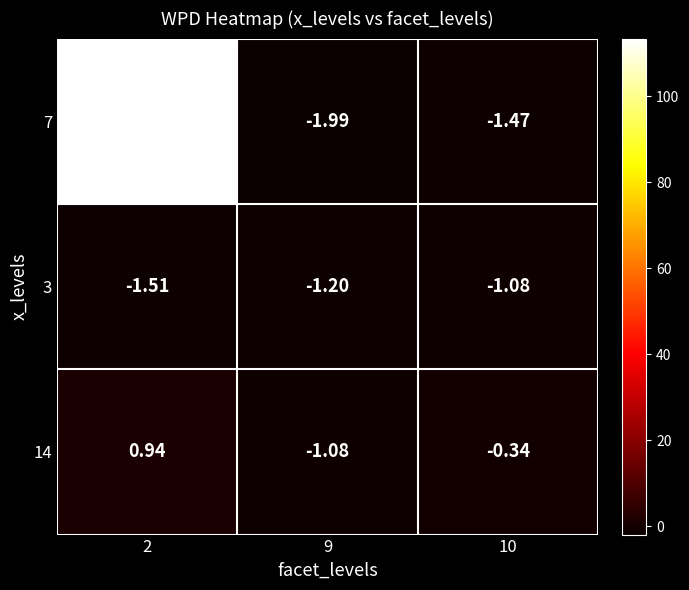

How many series are shown in this chart?

3